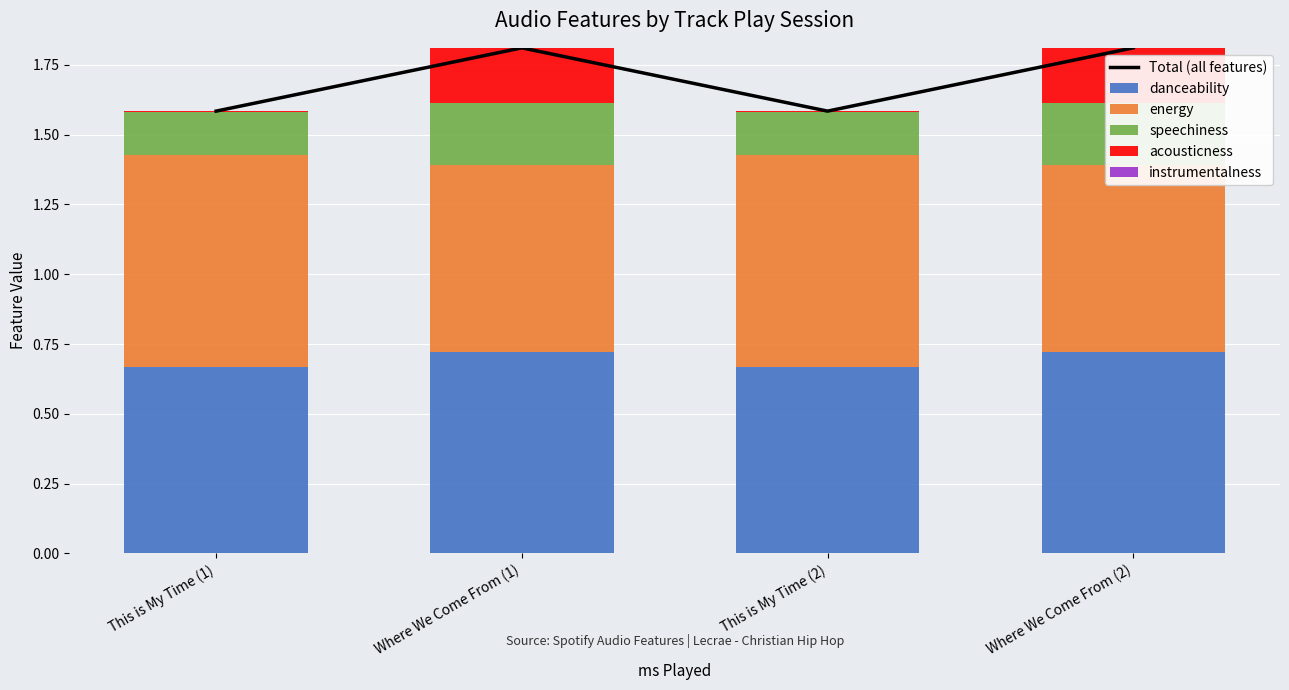

What is the spread (max minus min) of values at Where We Come From (1)?

1.8